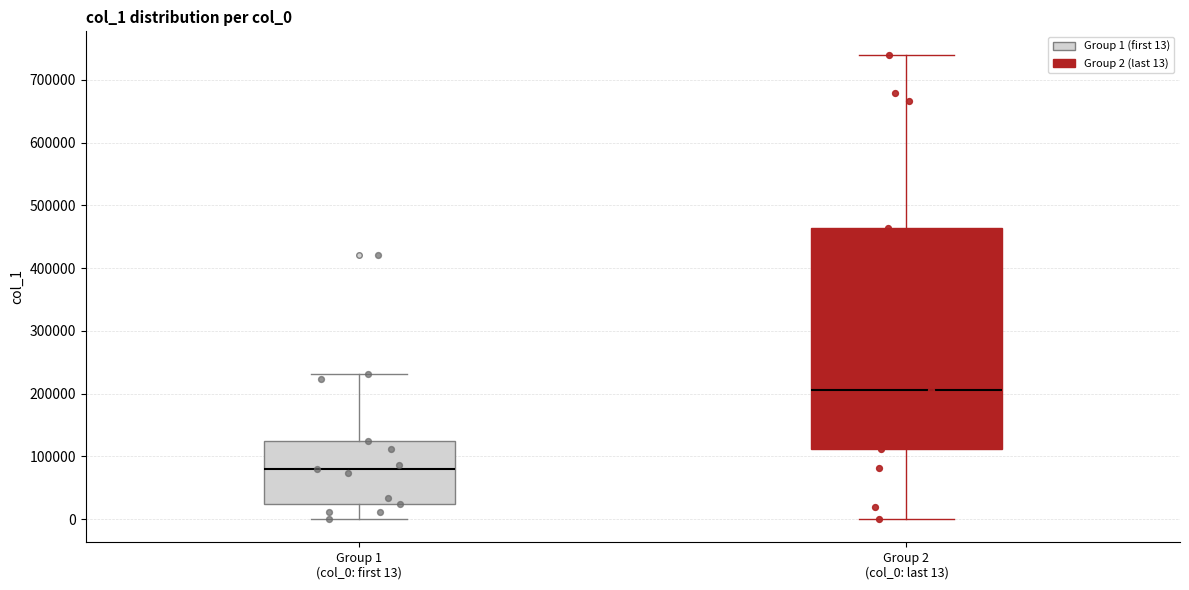

Reading left to right, transcribe this box plot: for each box, give where its median line is, the range the box spans, and where its two whiskers end, as read against the y-axis. The values are not printed on the chart, so give them approximately, as read against the axis.

Group 1 (col_0: first 13): median 80000, box 20000 to 120000, whiskers 0 to 230000
Group 2 (col_0: last 13): median 210000, box 110000 to 460000, whiskers 0 to 740000